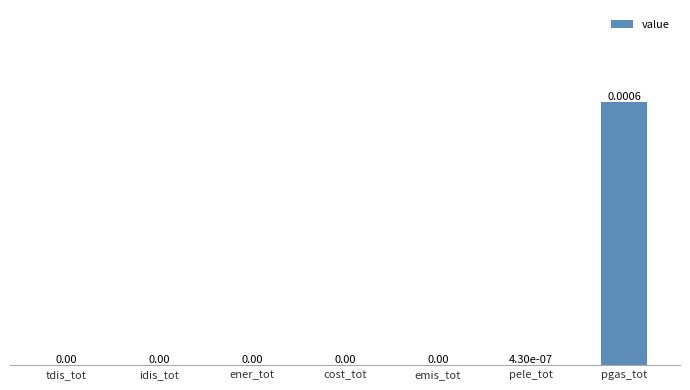

Which has a higher value, pgas_tot or idis_tot?

pgas_tot